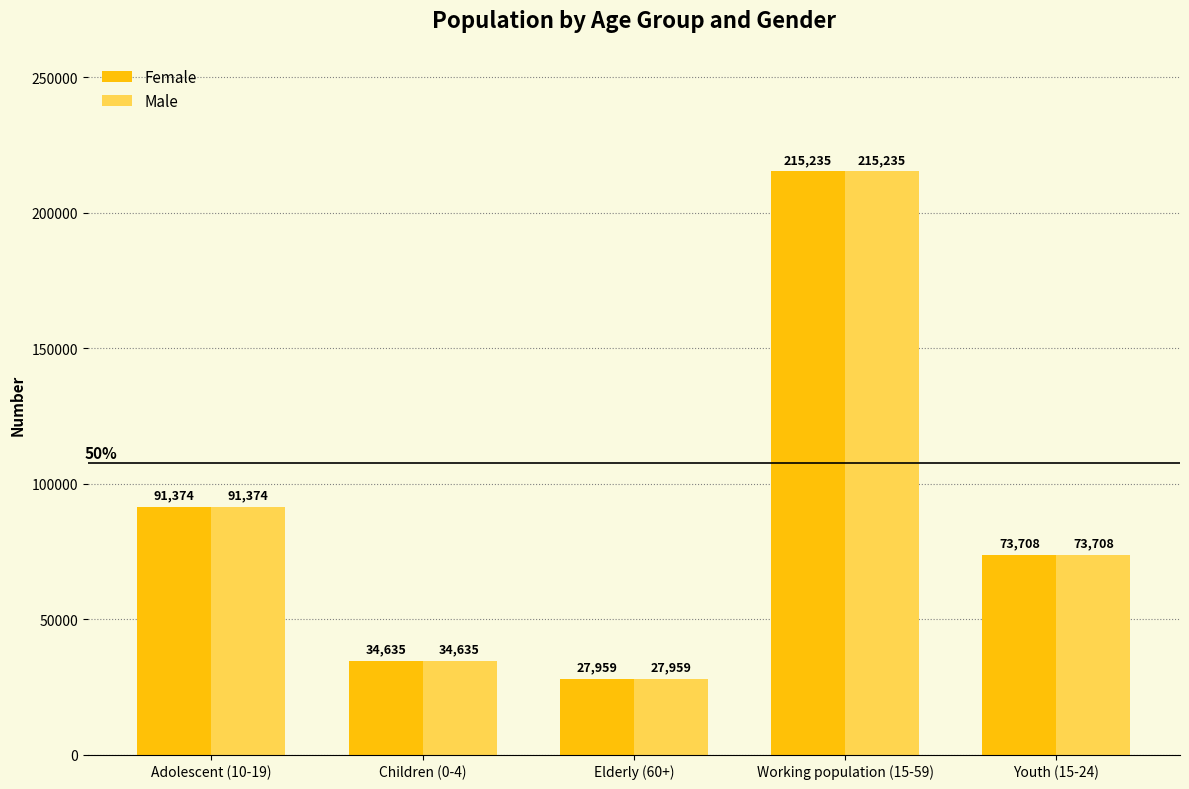

Are the bars grouped side by side (vs. stacked)?

Yes